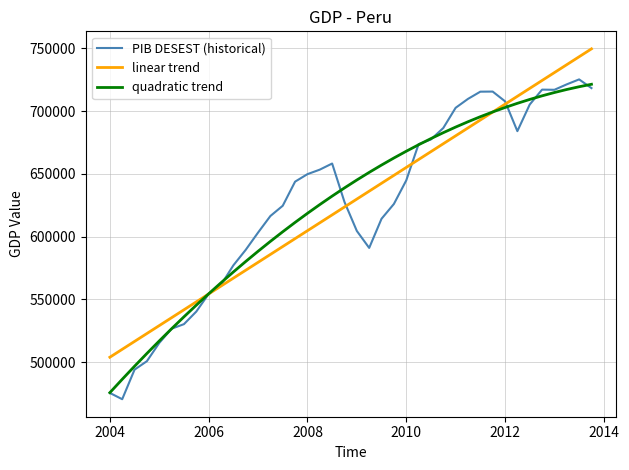

How many lines are shown in the chart?

3